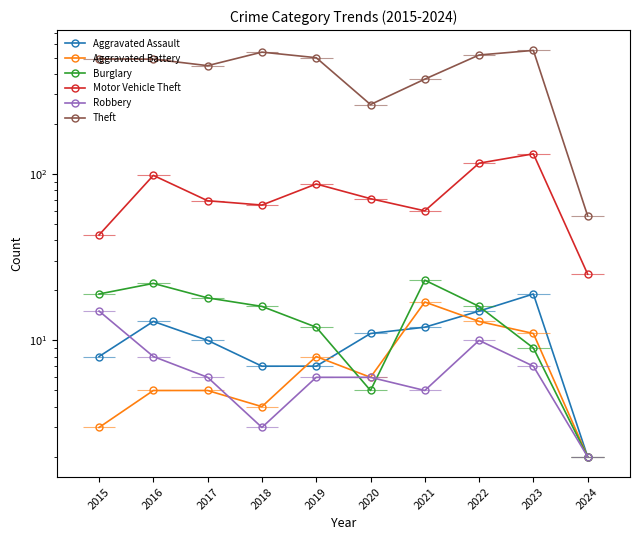

In Robbery, how many points are higher than both neighbors (excluding endpoints)?

1